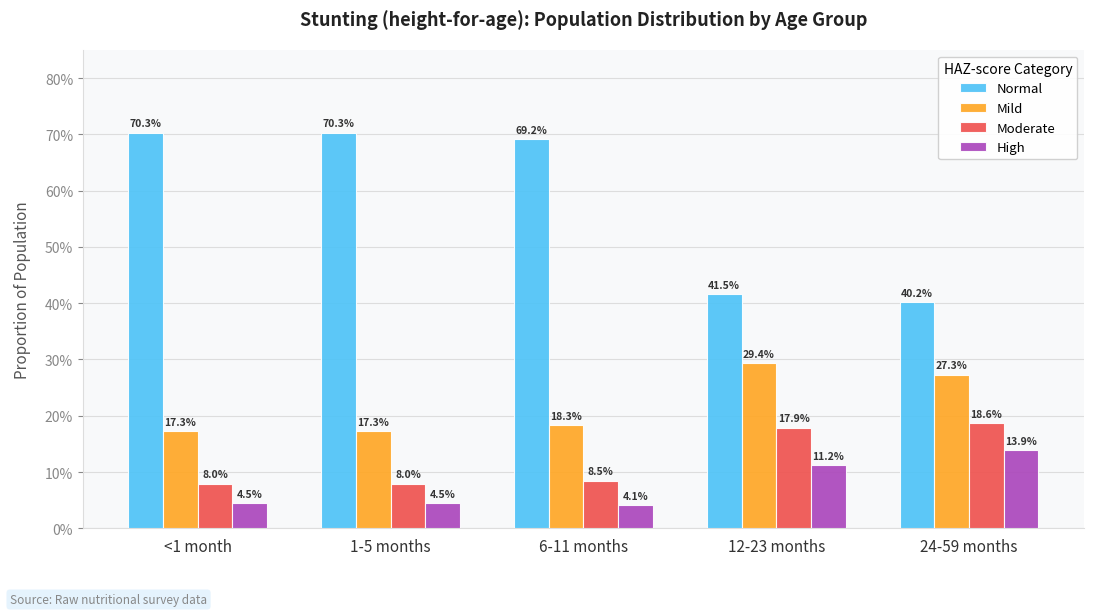

What is the label of the 3rd bar from the left?

6-11 months